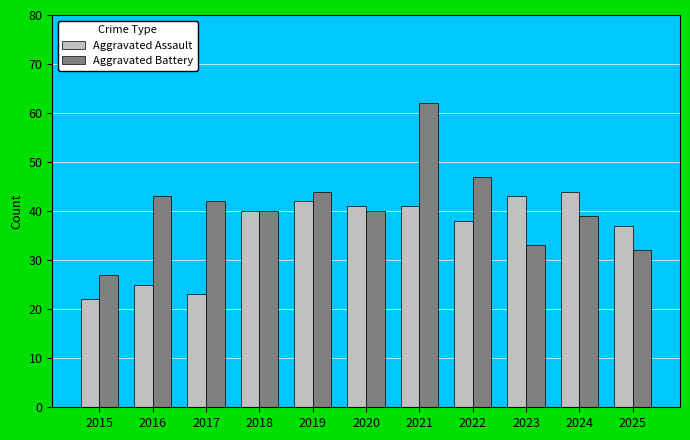

Reading left to right, transcribe all the data shown in this chart.

Aggravated Assault: 2015=22	2016=25	2017=23	2018=40	2019=42	2020=41	2021=41	2022=38	2023=43	2024=44	2025=37
Aggravated Battery: 2015=27	2016=43	2017=42	2018=40	2019=44	2020=40	2021=62	2022=47	2023=33	2024=39	2025=32